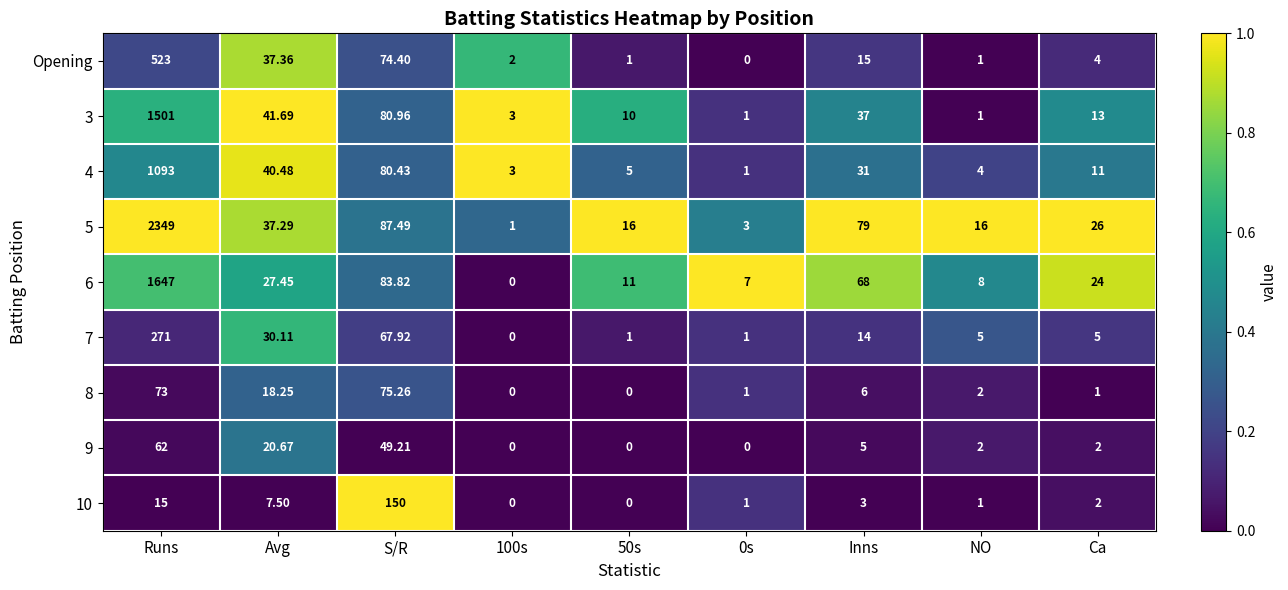

Which series has the largest range (max minus min)?

5